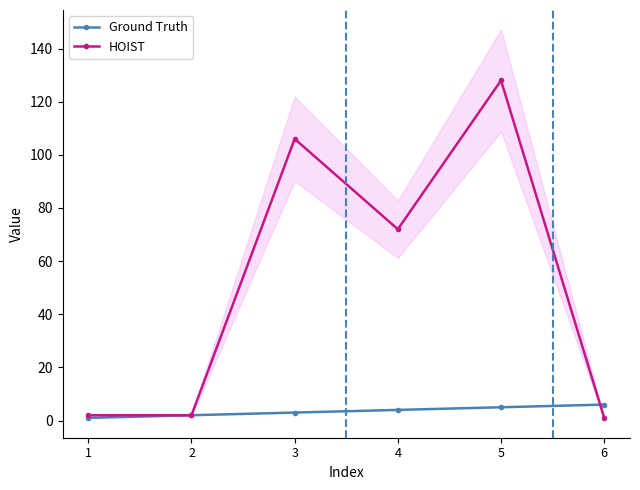

Which series has the widest spread of values?

HOIST